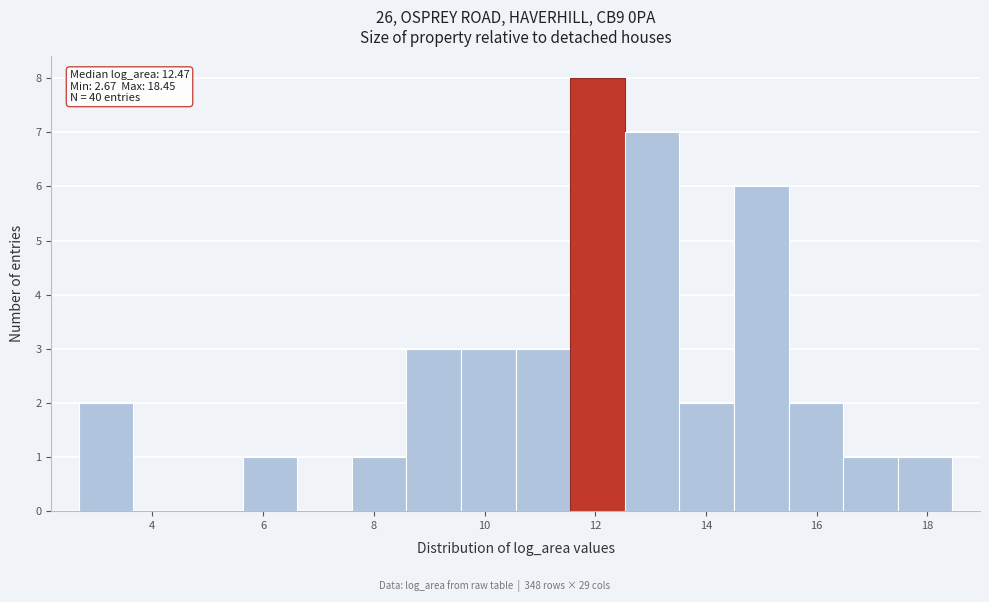

Over which range of the x-axis is the bar tallest?

11.6 to 12.6